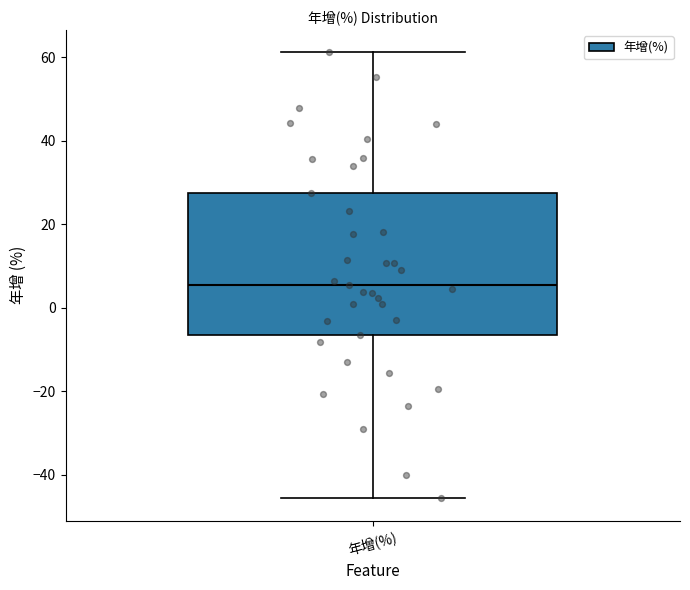

Transcribe this box plot: give where the median line is, the range the box spans, and where the two whiskers end, as read against the y-axis. The values are not printed on the chart, so give them approximately, as read against the axis.

median 6, box -6 to 28, whiskers -46 to 62